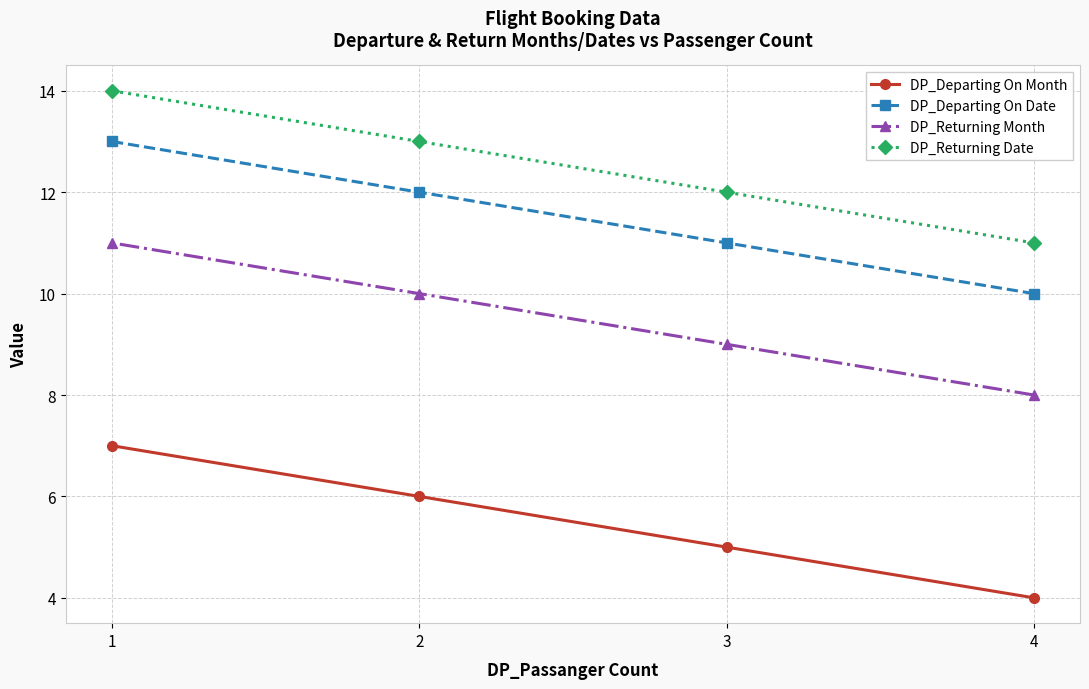

Reading left to right, list all the values displayed in this chart.

DP_Departing On Month: 1=7	2=6	3=5	4=4
DP_Departing On Date: 1=13	2=12	3=11	4=10
DP_Returning Month: 1=11	2=10	3=9	4=8
DP_Returning Date: 1=14	2=13	3=12	4=11